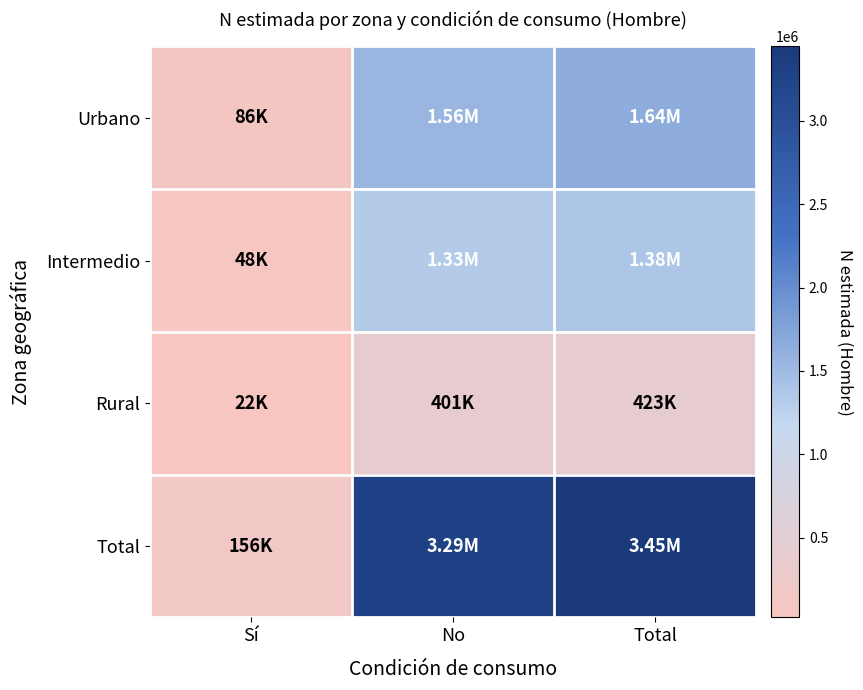

At how many categories does at least one series exceed 1421257?

2